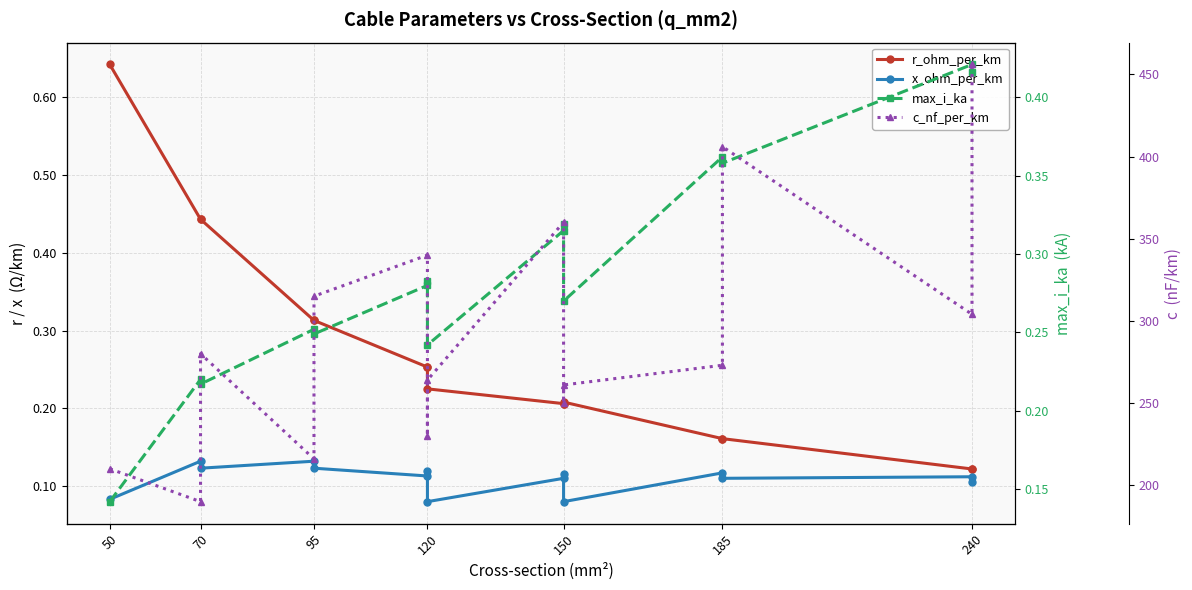

Is it true that c_nf_per_km equals 479.0 at 95?

False